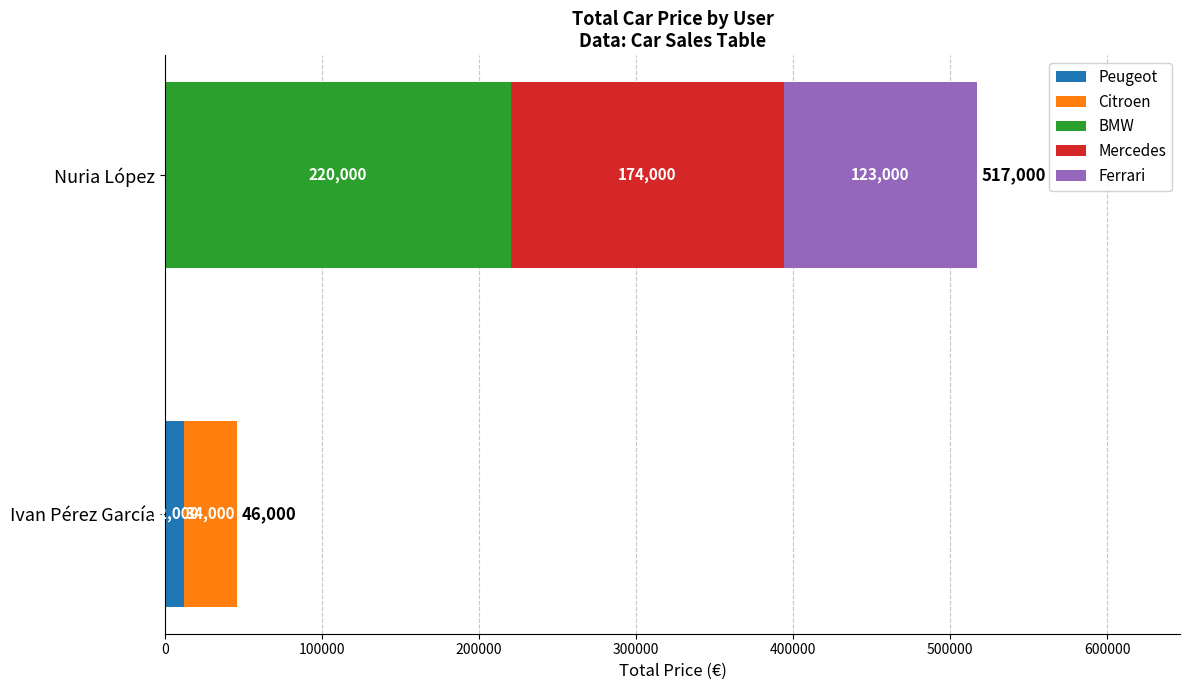

What is the total value across all series at Ivan Pérez García?

46000